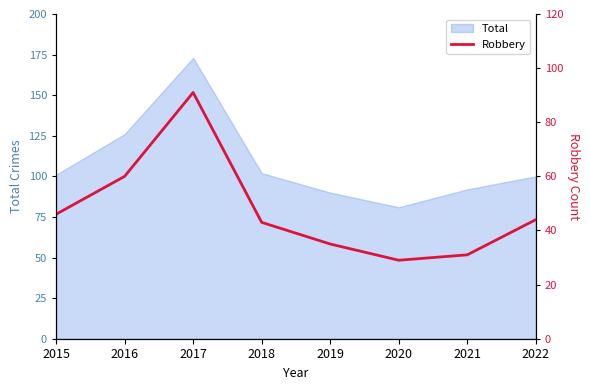

Where is the first local minimum?

2020